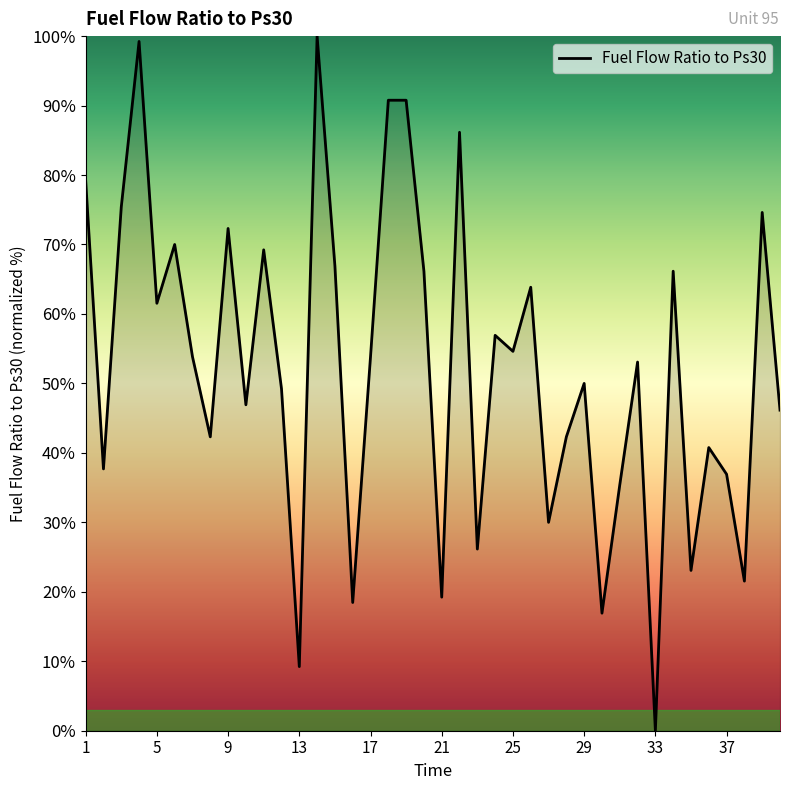

What is the difference between the maximum and minimum values?

100.0